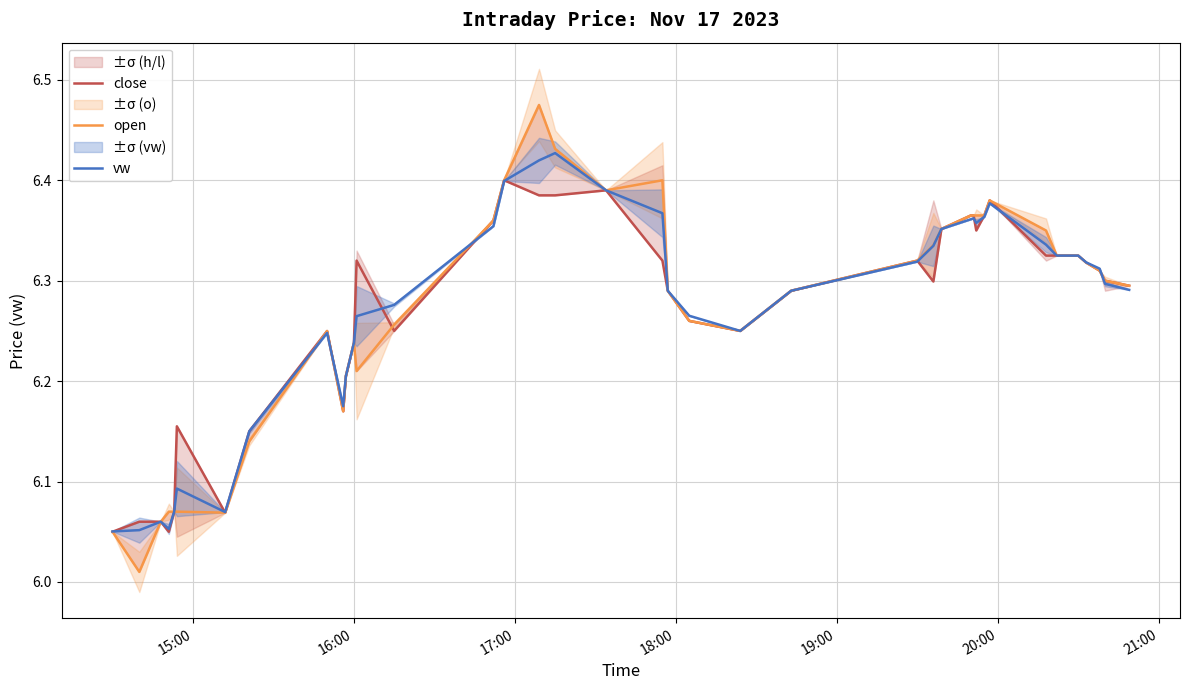

Is it true that open equals 3.4 at 20?

False